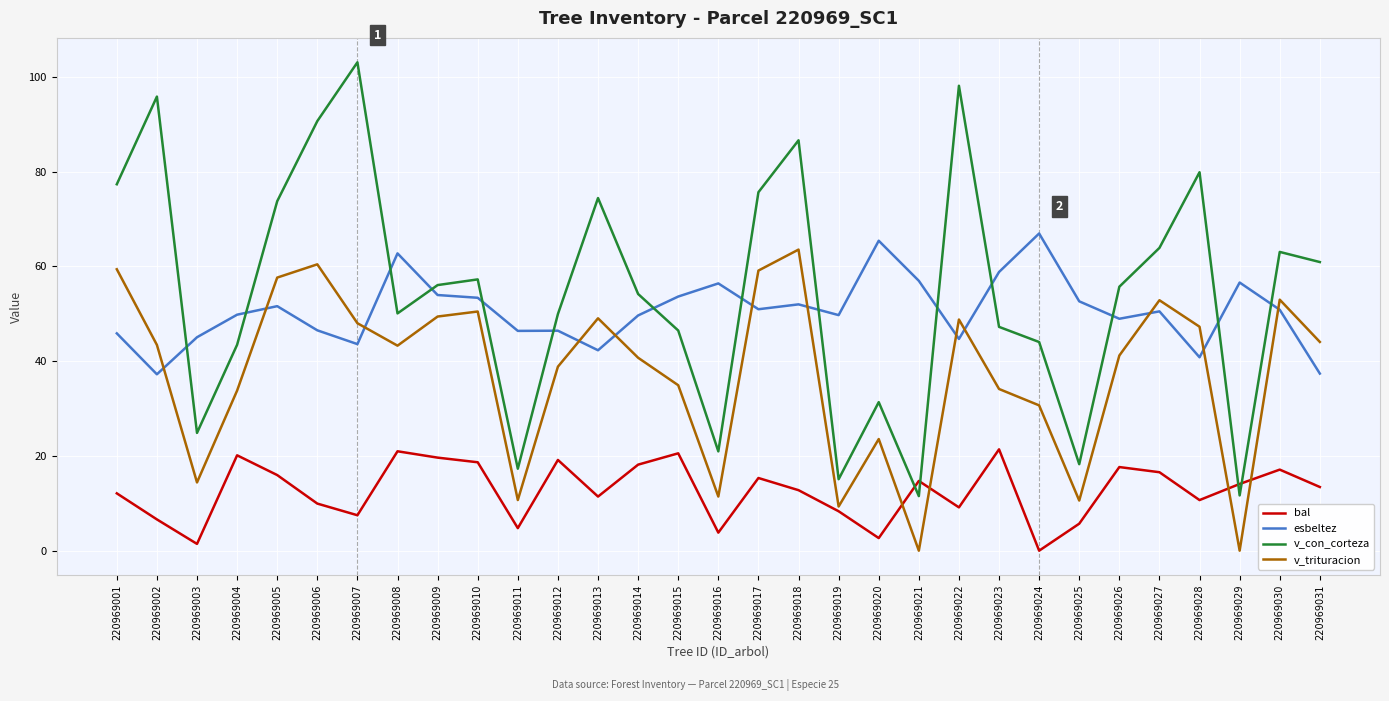

What is the greatest value displayed?

103.1